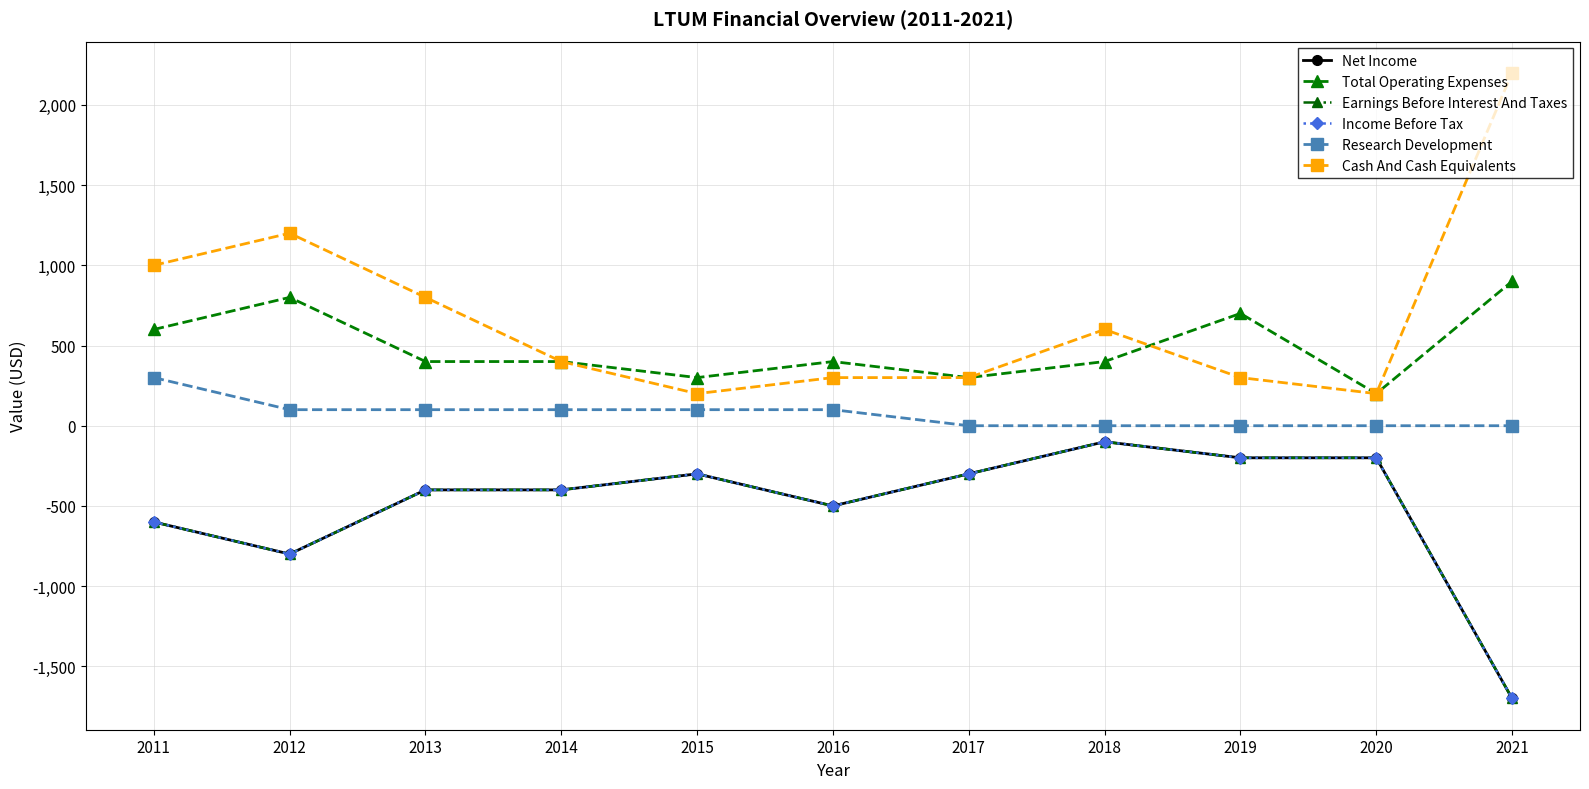

Which category has the highest value in the Total Operating Expenses series?

2021